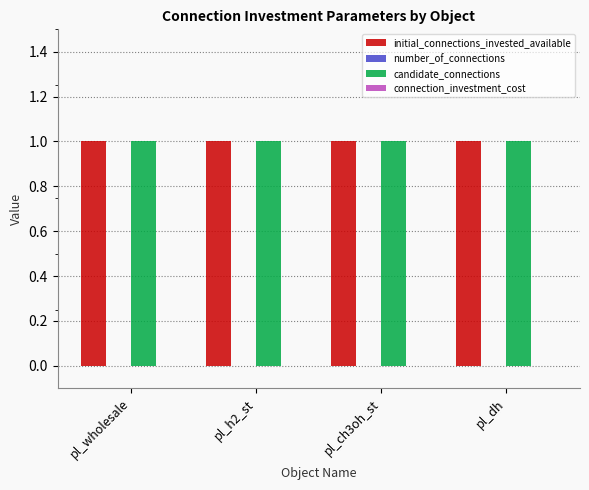

What position from the right is pl_ch3oh_st?

2